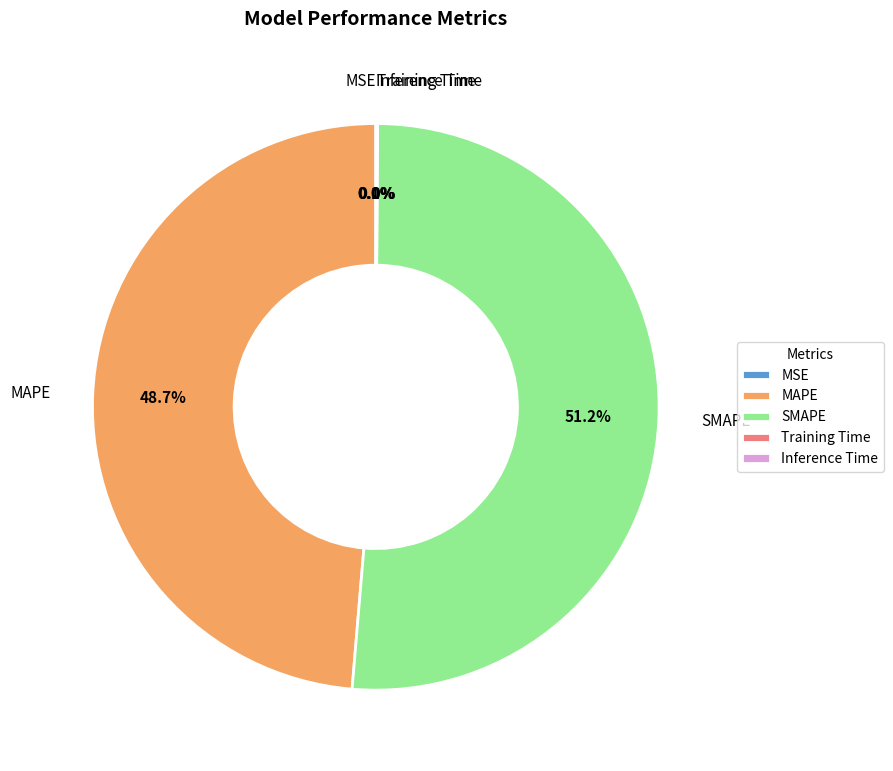

Which category has the biggest portion of the pie?

SMAPE